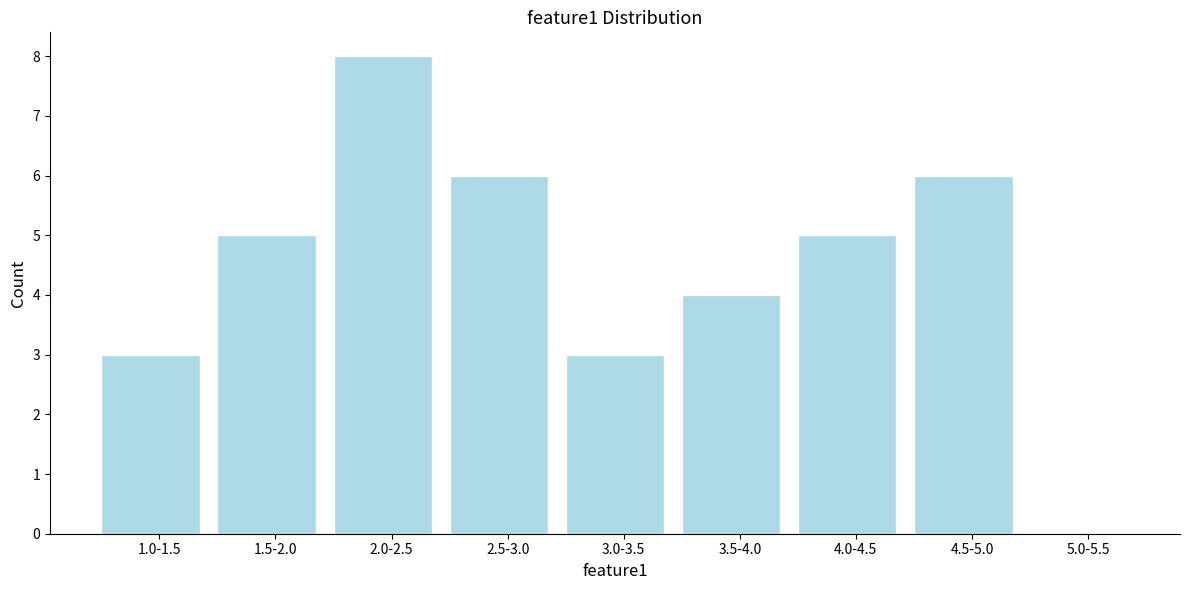

Reading left to right, list all the values displayed in this chart.

1.0-1.5=3	1.5-2.0=5	2.0-2.5=8	2.5-3.0=6	3.0-3.5=3	3.5-4.0=4	4.0-4.5=5	4.5-5.0=6	5.0-5.5=0